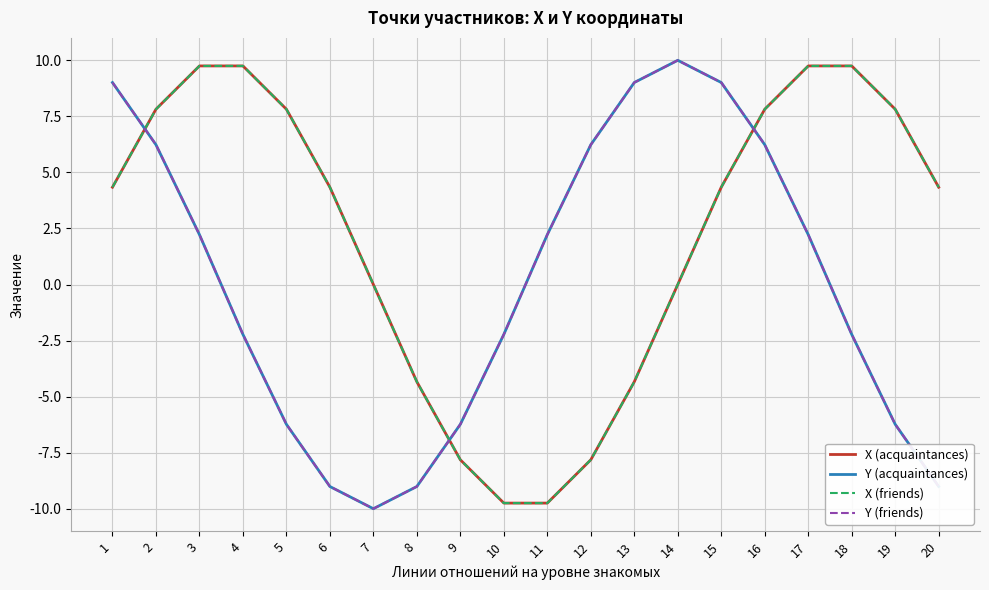

Which category has the lowest value in the Y (friends) series?

7